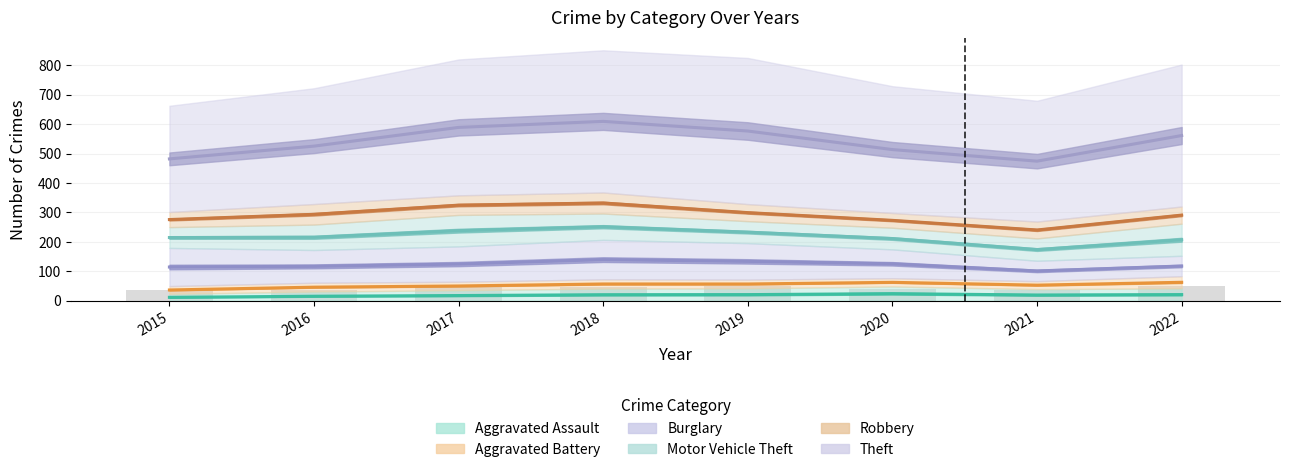

Is the value of Theft at 2015 greater than the value of Burglary at 2021?

Yes